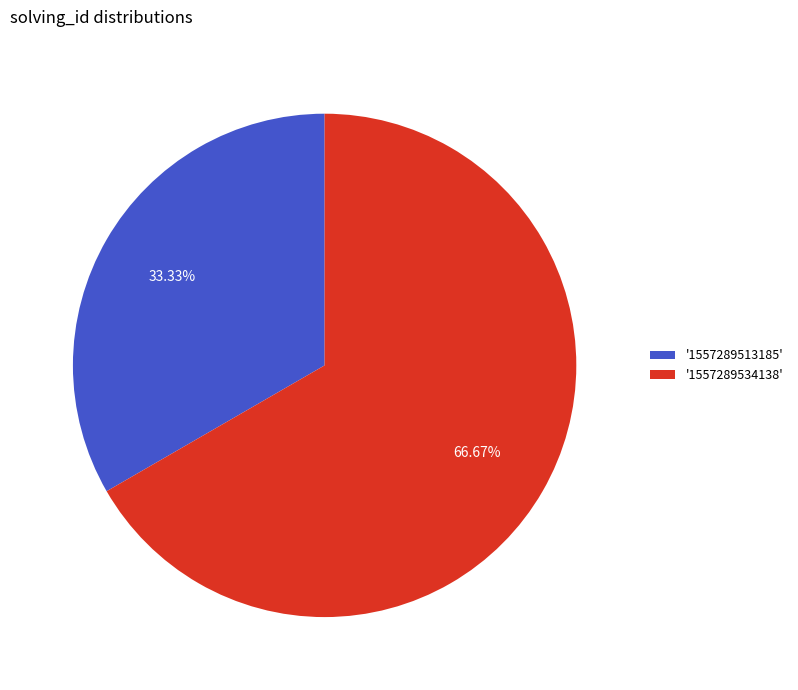

Is the sum of '1557289534138' and '1557289513185' greater than half?

Yes